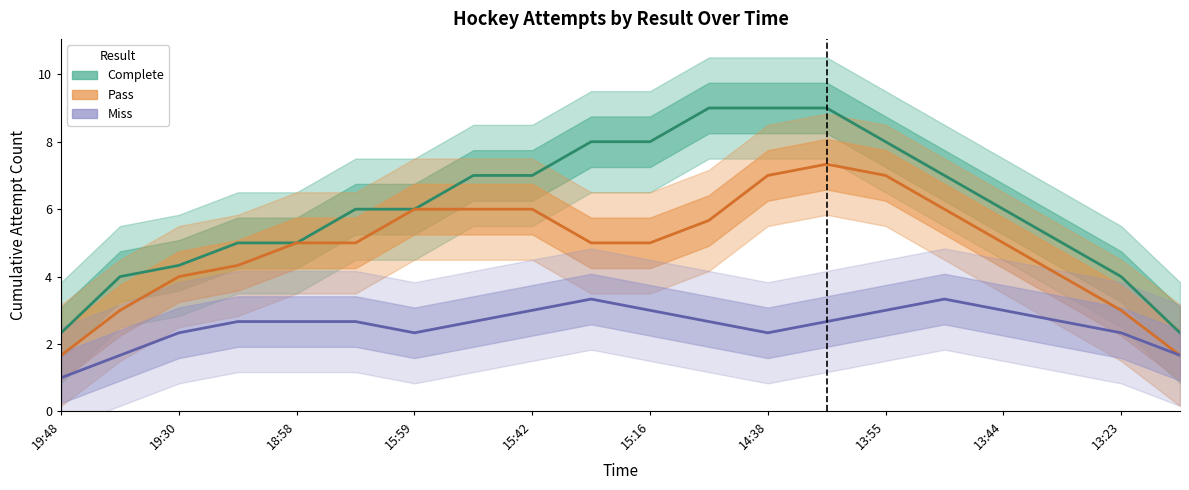

Does the chart have visible grid lines?

No